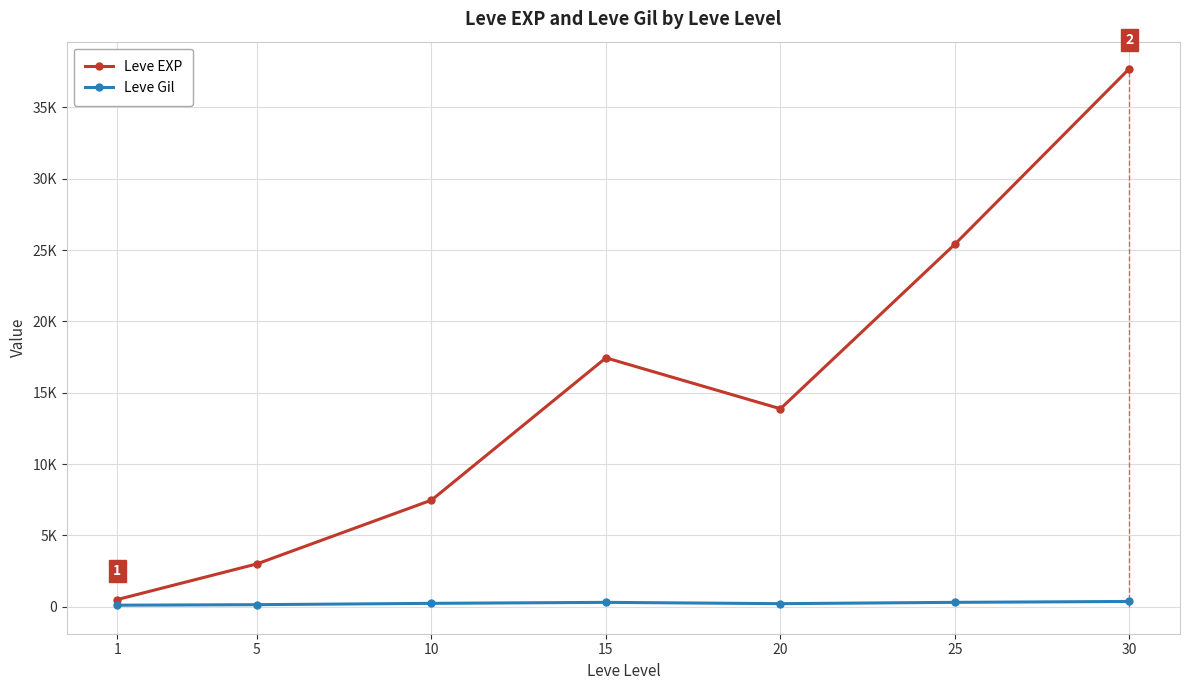

At which category is the sum across all series the highest?

30